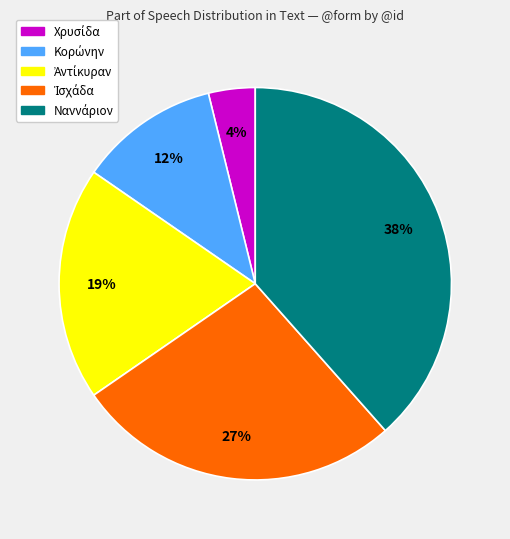

Does any single category account for the majority?

No